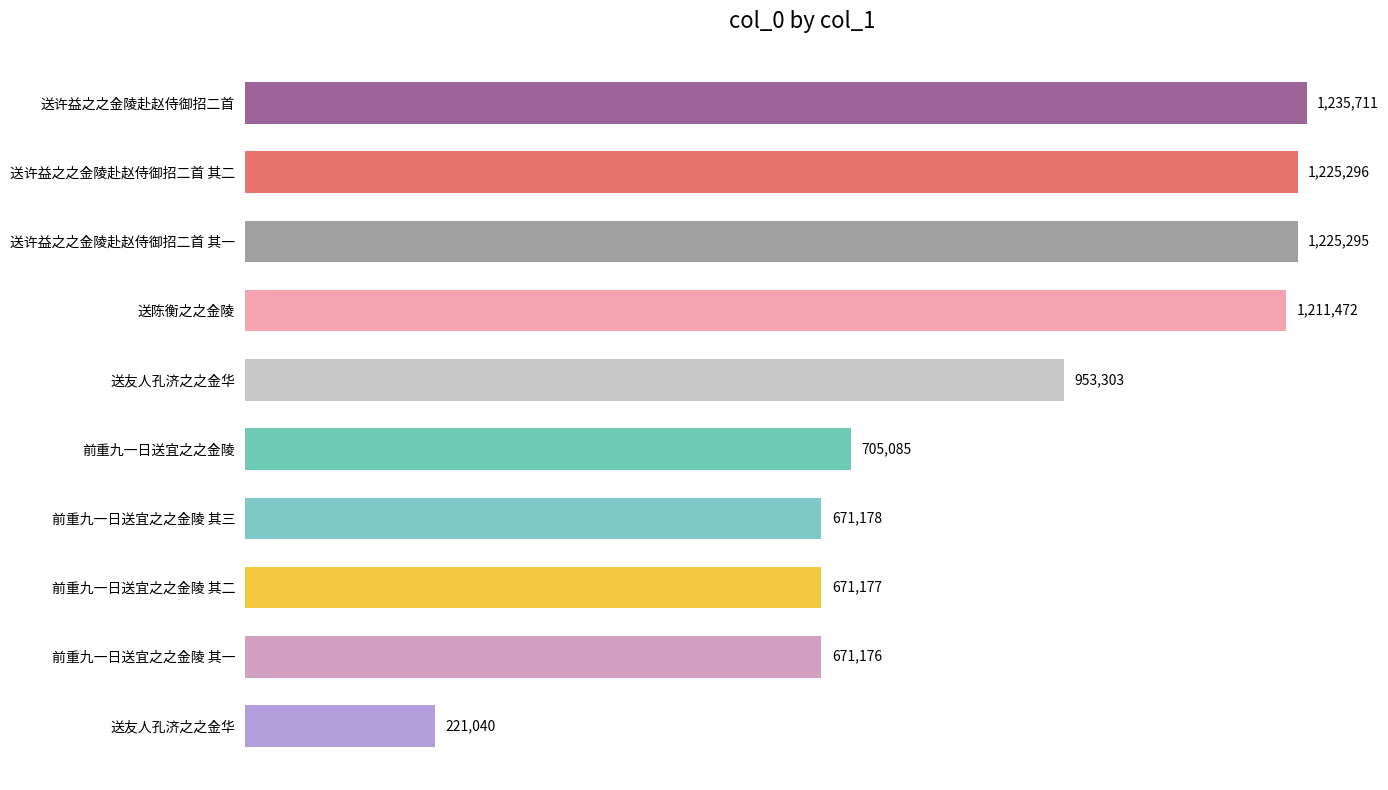

Does the chart contain stacked bars?

No